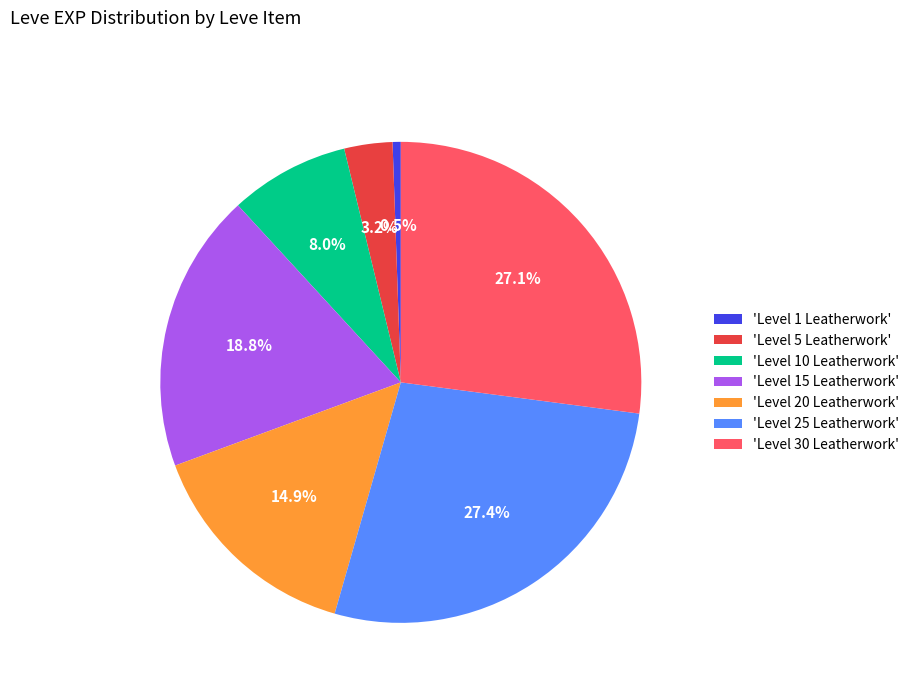

What is the smallest slice in the pie chart?

'Level 1 Leatherwork'